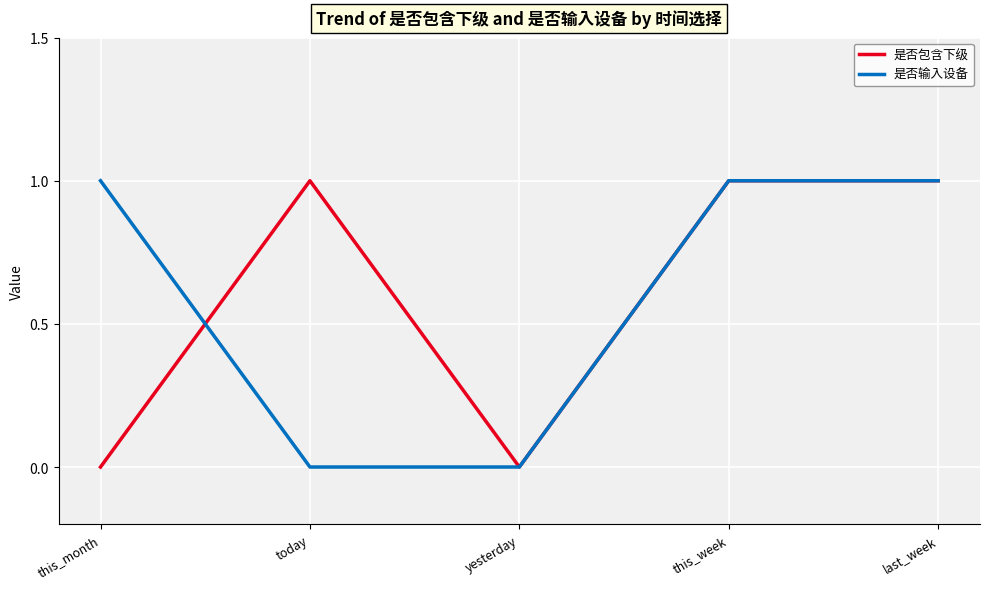

Is it true that 是否包含下级 equals 2 at this_week?

False